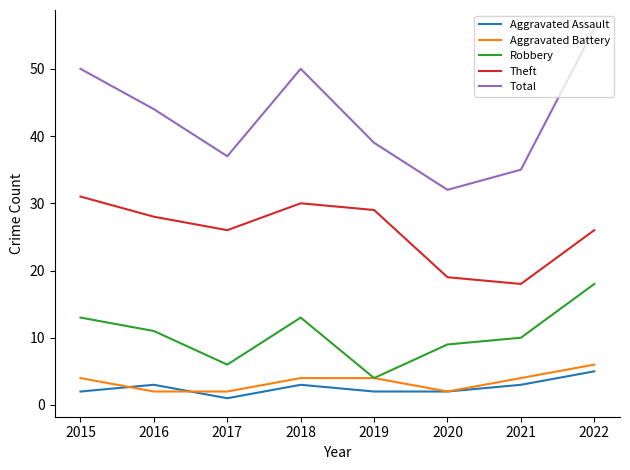

What are all the series names shown in the legend?

Aggravated Assault, Aggravated Battery, Robbery, Theft, Total